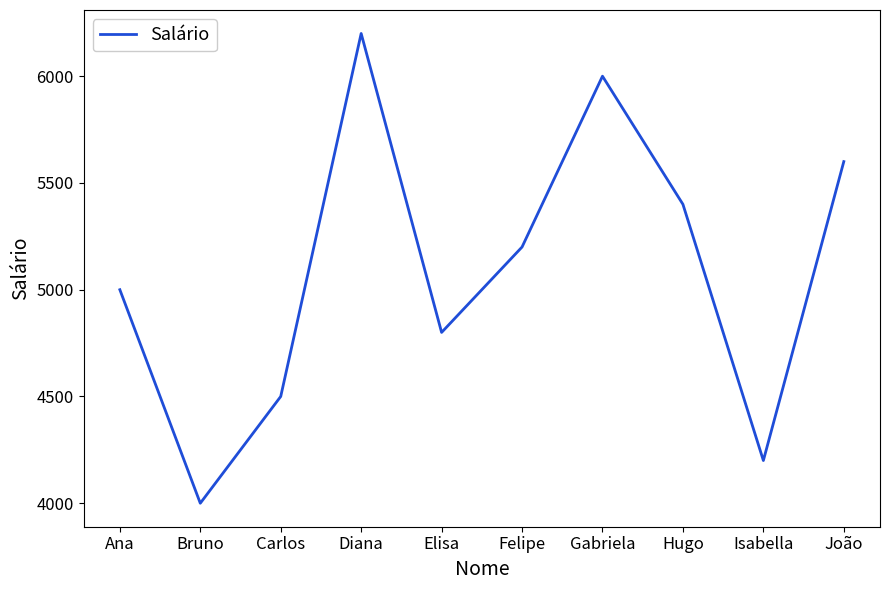

What position from the right is Isabella?

2